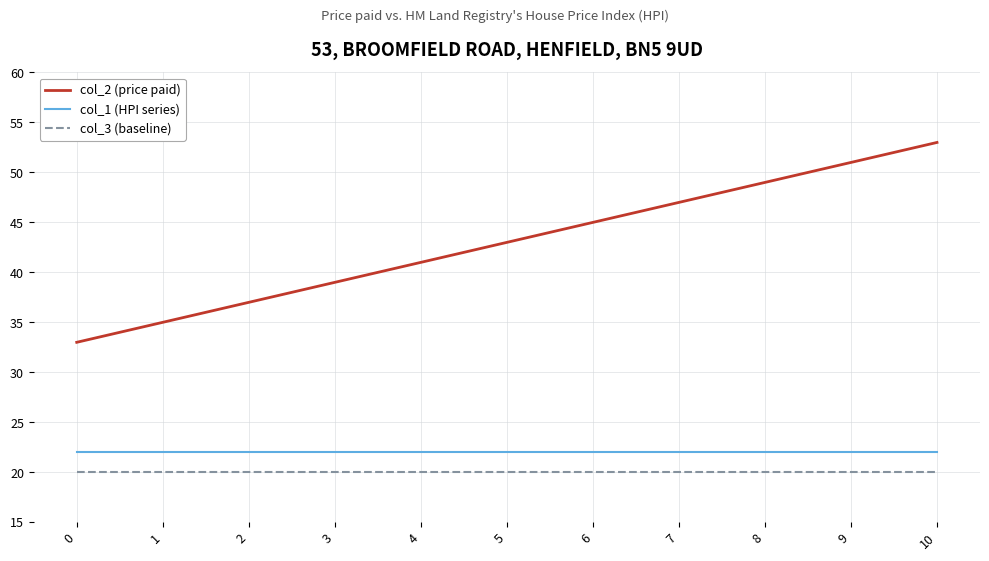

Which series has the largest total across all categories?

col_2 (price paid)